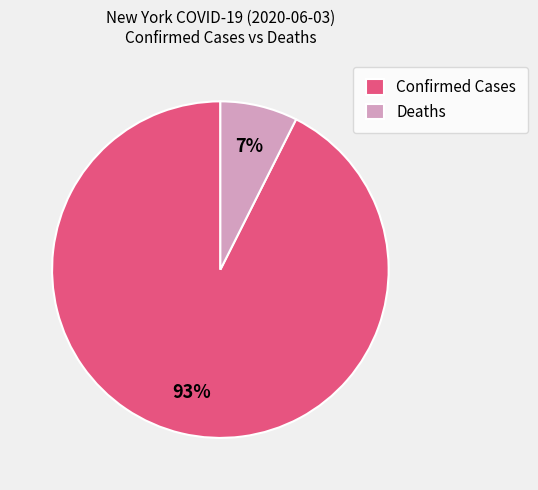

Which slice is the smallest?

Deaths